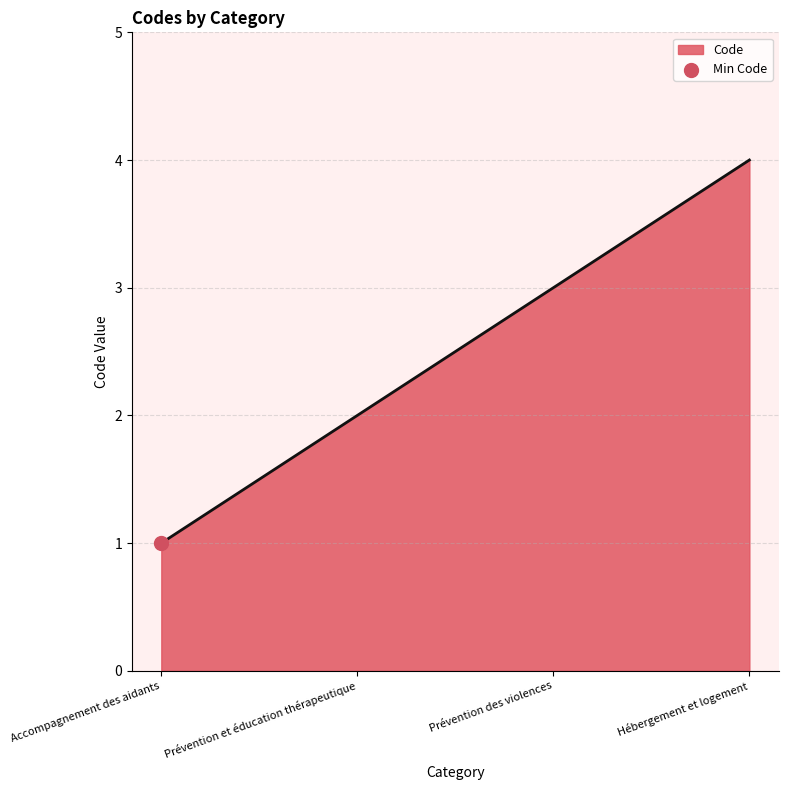

What is the maximum value shown in the chart?

4.0